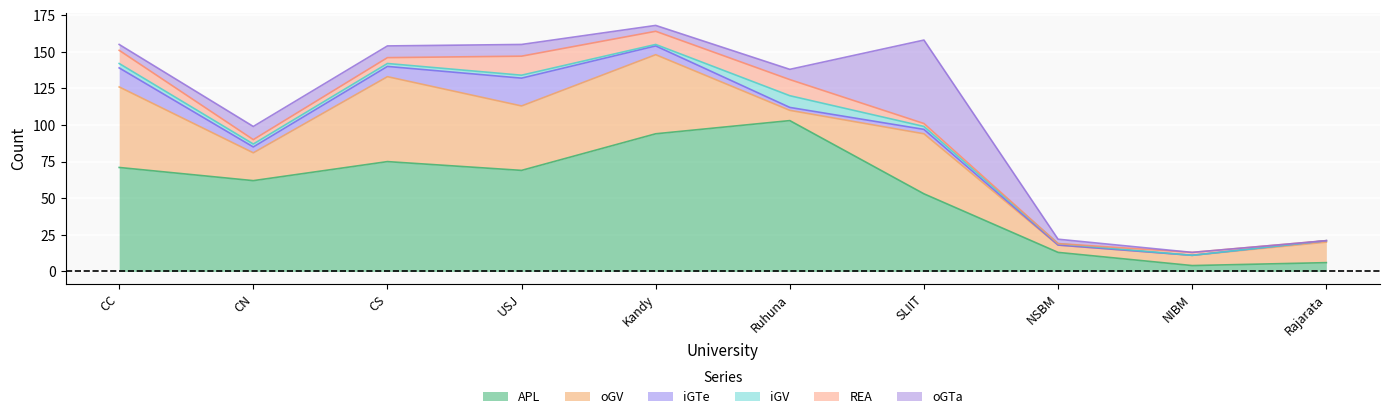

In APL, how many points are higher than both neighbors (excluding endpoints)?

2